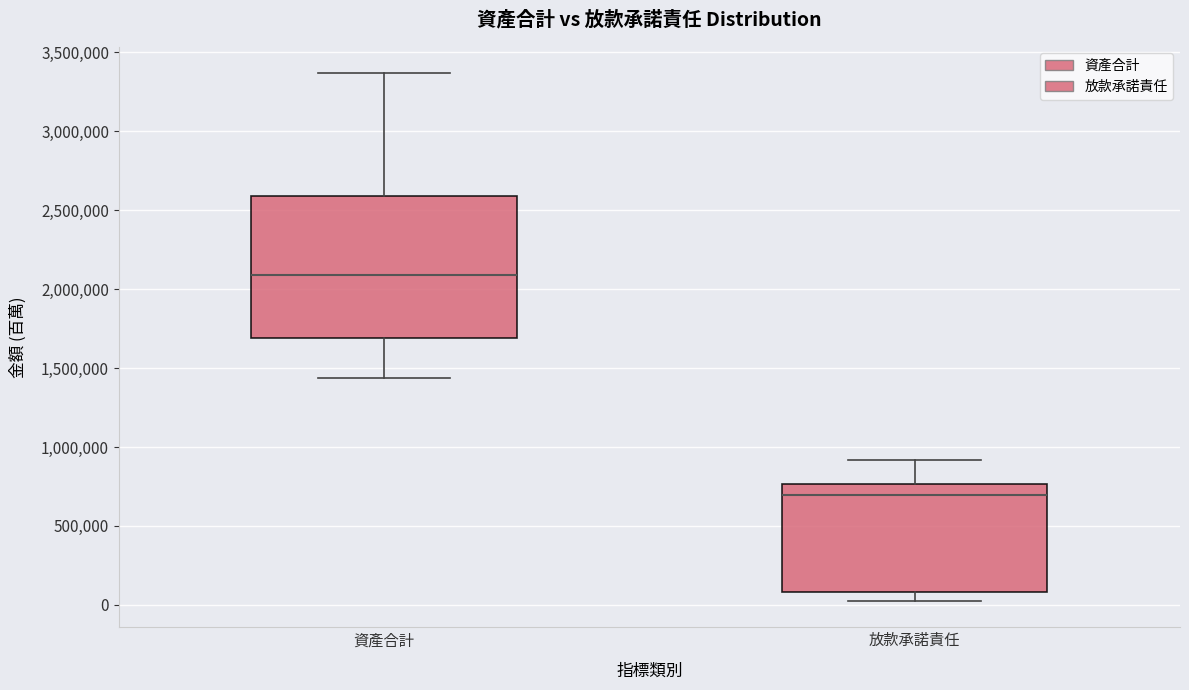

Which box's median line is the highest?

資產合計